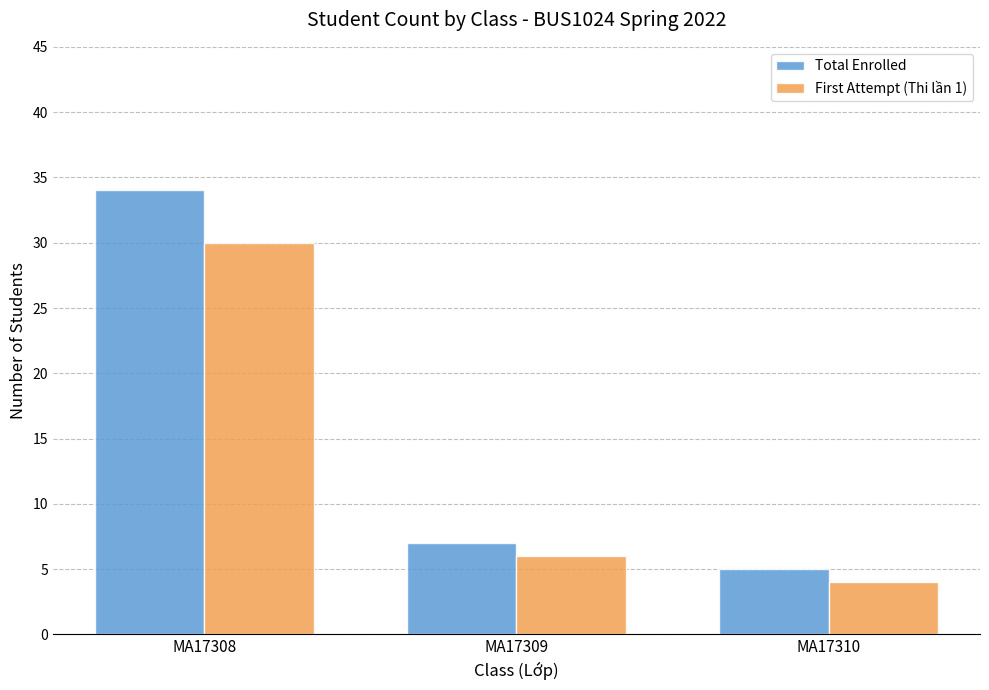

Reading right to left, transcribe all the data shown in this chart.

Total Enrolled: 5	7	34
First Attempt (Thi lần 1): 4	6	30